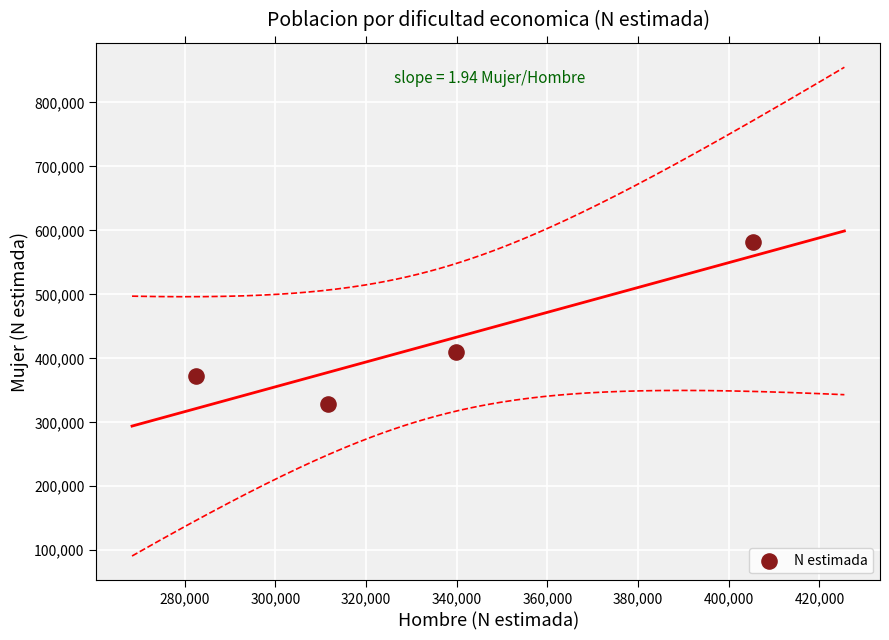

What Y value in the scatter plot is closest to 455516?

409343